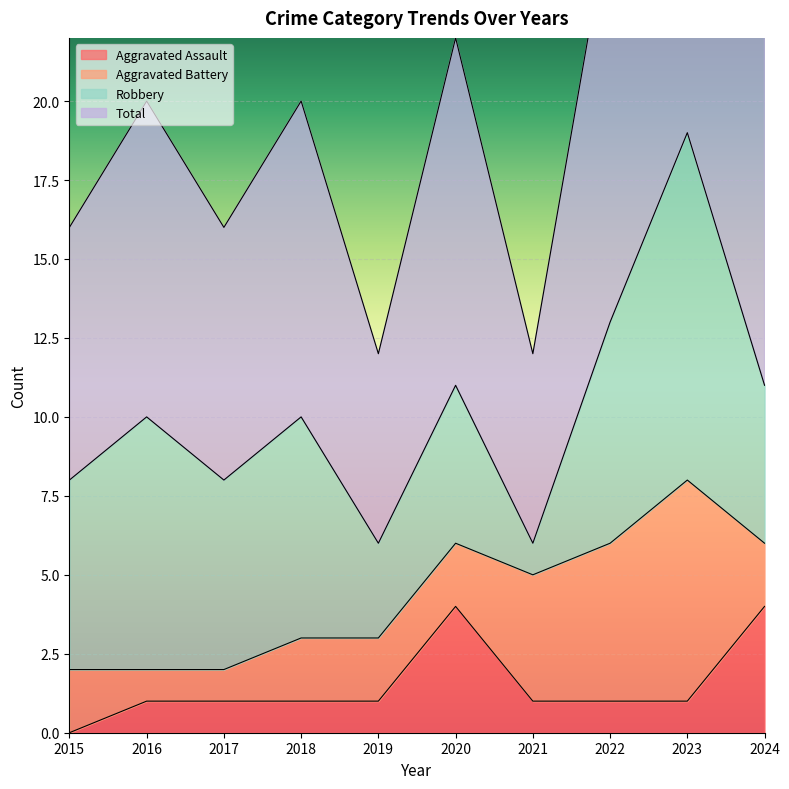

At which label does Aggravated Assault reach its minimum?

2015